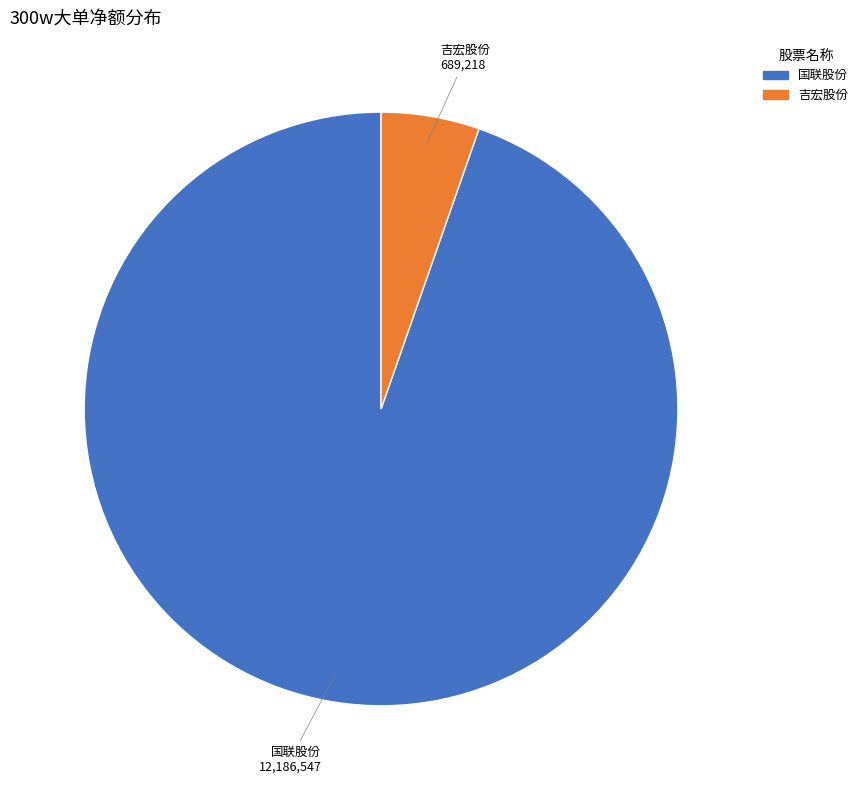

Does any single category account for the majority?

Yes